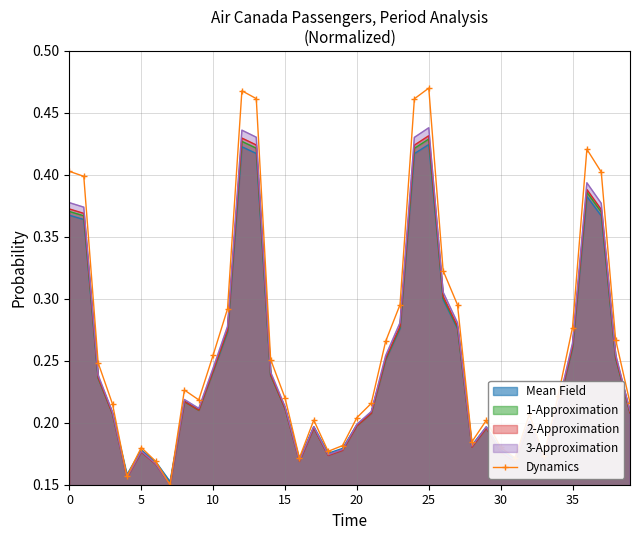

The value of Mean Field at 0 is 0.5. True or false?

False